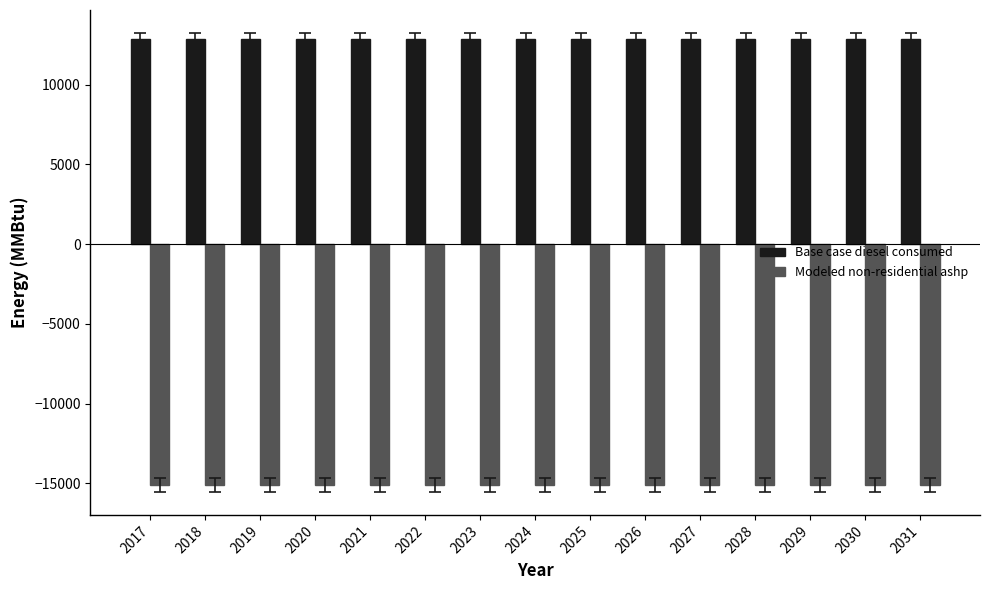

Reading left to right, transcribe all the data shown in this chart.

Base case diesel consumed: 2017=12856.9	2018=12856.9	2019=12856.9	2020=12856.9	2021=12856.9	2022=12856.9	2023=12856.9	2024=12856.9	2025=12856.9	2026=12856.9	2027=12856.9	2028=12856.9	2029=12856.9	2030=12856.9	2031=12856.9
Modeled non-residential ashp: 2017=-15092.9	2018=-15092.9	2019=-15092.9	2020=-15092.9	2021=-15092.9	2022=-15092.9	2023=-15092.9	2024=-15092.9	2025=-15092.9	2026=-15092.9	2027=-15092.9	2028=-15092.9	2029=-15092.9	2030=-15092.9	2031=-15092.9